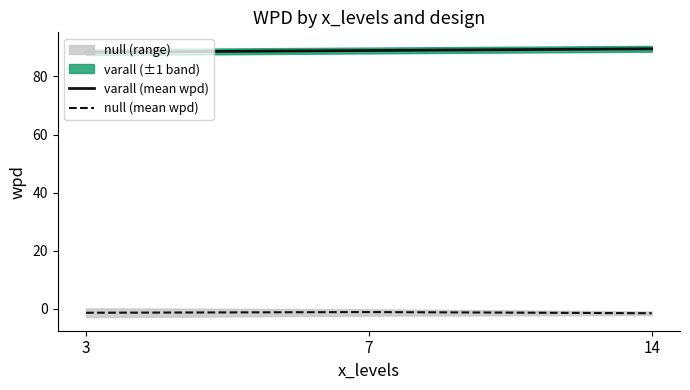

At which category is the sum across all series the highest?

14